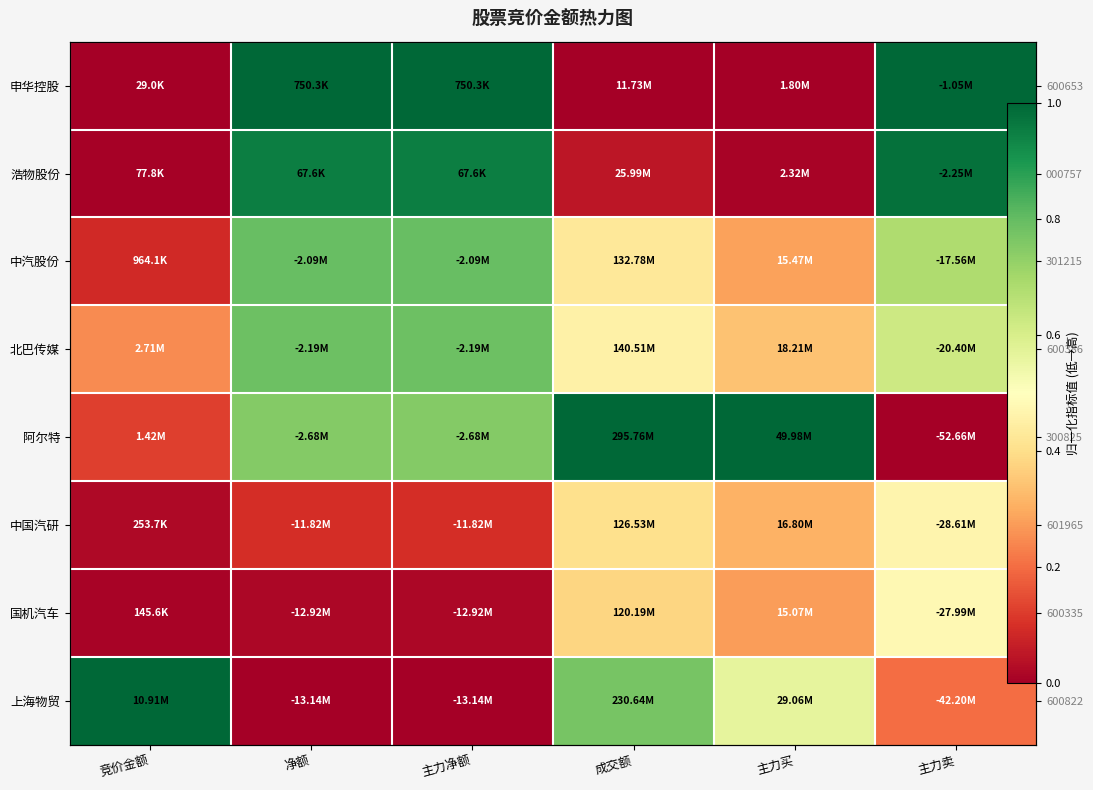

What is the difference between the 中汽股份 values at 净额 and 成交额?

0.4